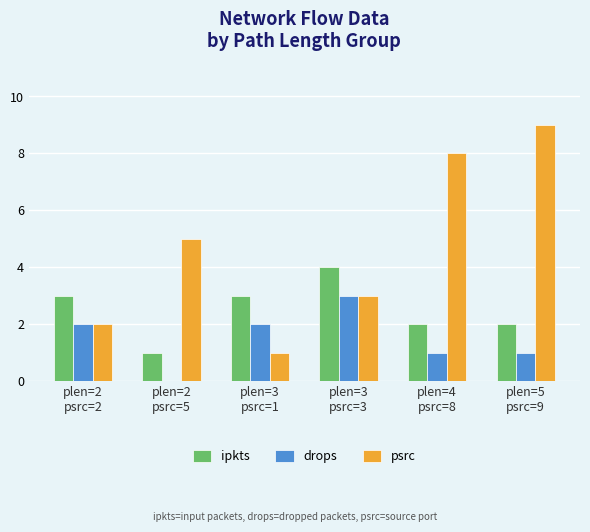

What is the maximum value for ipkts?

4